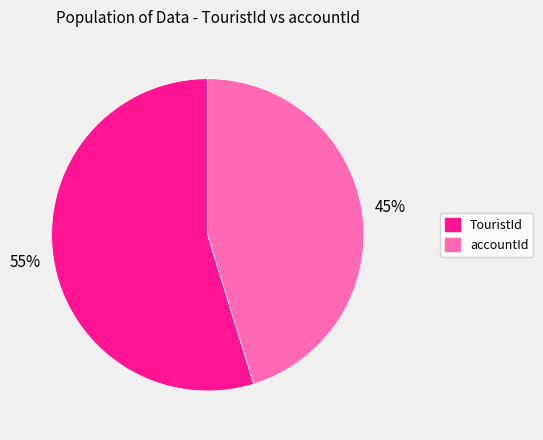

Which slice is the largest?

TouristId